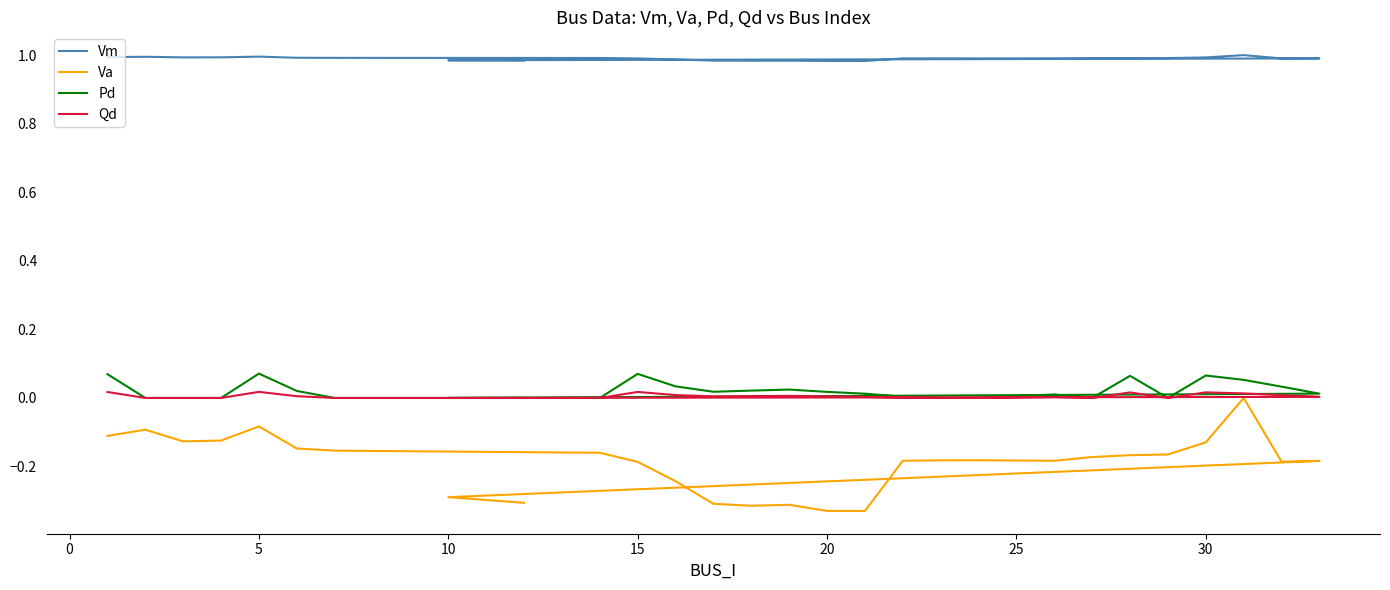

Reading right to left, list all the values displayed in this chart.

Vm: 1.0	1.0	1.0	1.0	1.0	1.0	1.0	1.0	1.0	1.0	1.0	1.0	1.0	1.0	1.0	1.0	1.0	1.0	1.0	1.0	1.0	1.0	1.0	1.0	1.0	1.0	1.0	1.0
Va: -0.3	-0.3	-0.2	-0.2	0.0	-0.1	-0.2	-0.2	-0.2	-0.2	-0.2	-0.2	-0.2	-0.3	-0.3	-0.3	-0.3	-0.3	-0.2	-0.2	-0.2	-0.2	-0.1	-0.1	-0.1	-0.1	-0.1	-0.1
Pd: 0.0	0.0	0.0	0.0	0.1	0.1	0.0	0.1	0.0	0.0	0.0	0.0	0.0	0.0	0.0	0.0	0.0	0.0	0.0	0.1	0.0	0.0	0.0	0.1	0.0	0.0	0.0	0.1
Qd: 0.0	0.0	0.0	0.0	0.0	0.0	0.0	0.0	0.0	0.0	0.0	0.0	0.0	0.0	0.0	0.0	0.0	0.0	0.0	0.0	0.0	0.0	0.0	0.0	0.0	0.0	0.0	0.0